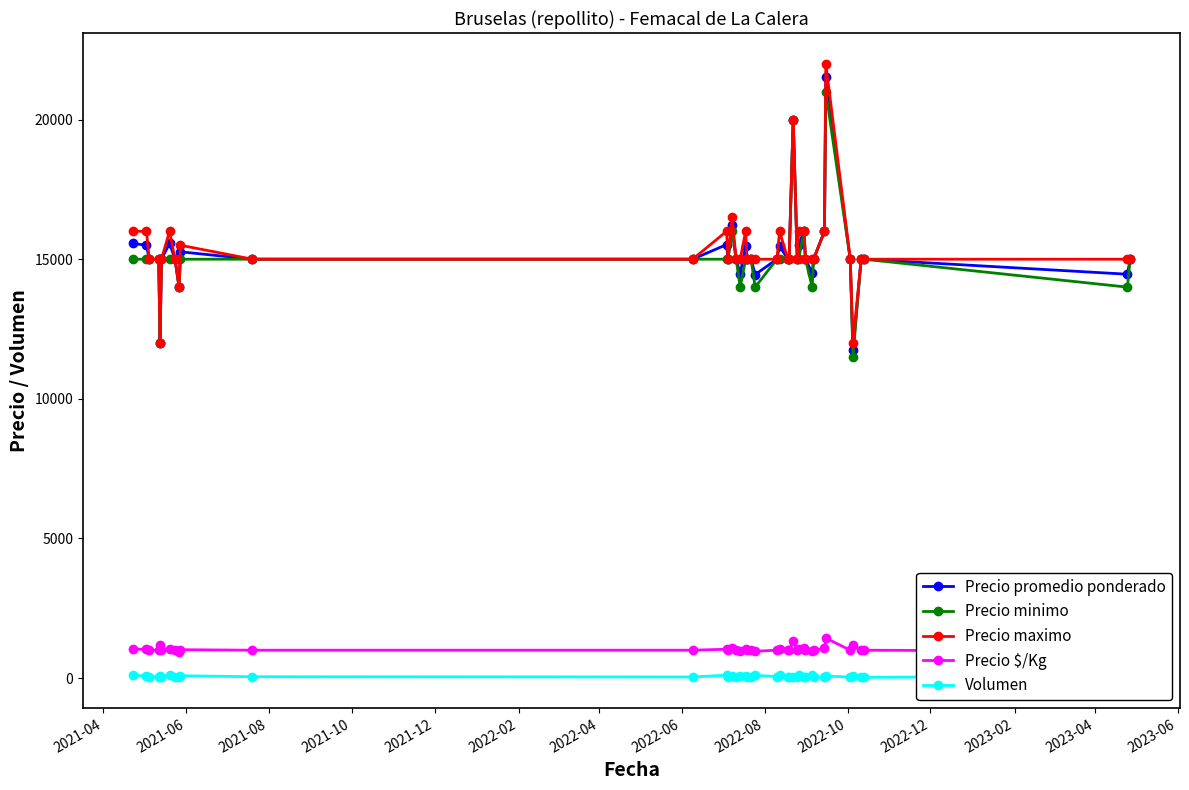

True or false: Precio $/Kg and Volumen intersect in this chart.

False